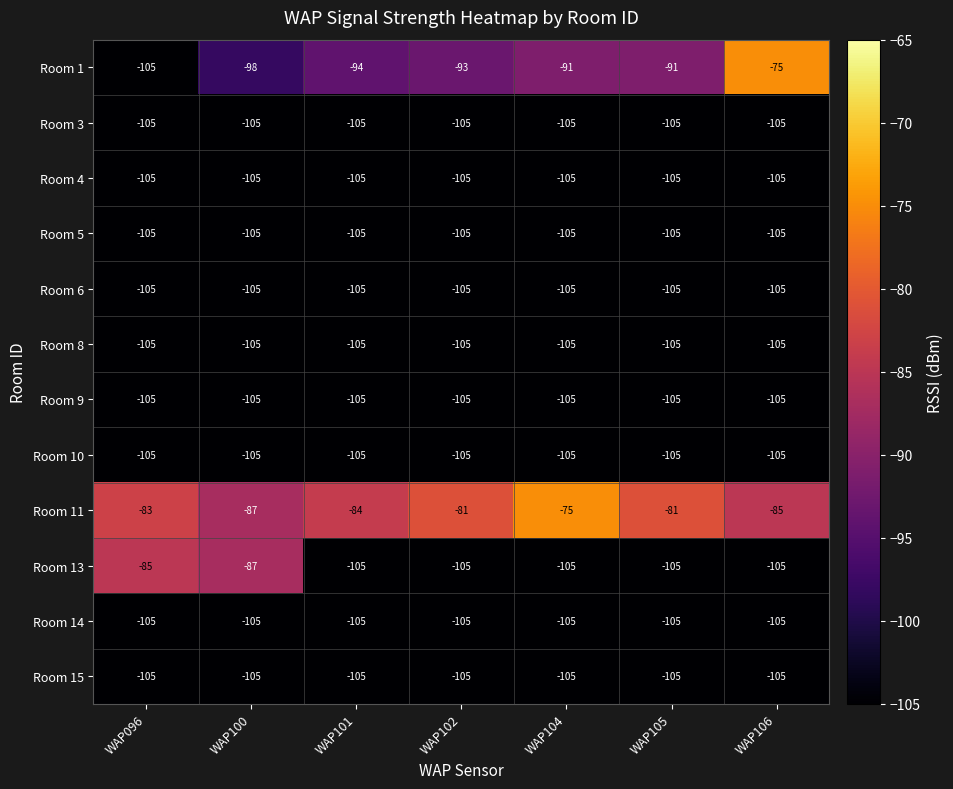

What is the average value of the Room 9 series?

-105